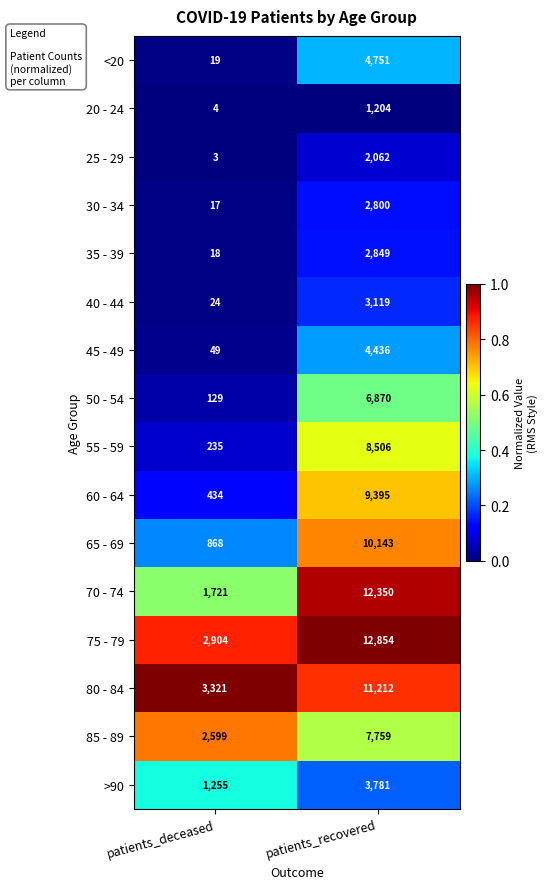

List the series in order of their peak value, lowest first.

20 - 24, 25 - 29, 30 - 34, 35 - 39, 40 - 44, >90, 45 - 49, <20, 50 - 54, 85 - 89, 55 - 59, 60 - 64, 65 - 69, 80 - 84, 70 - 74, 75 - 79